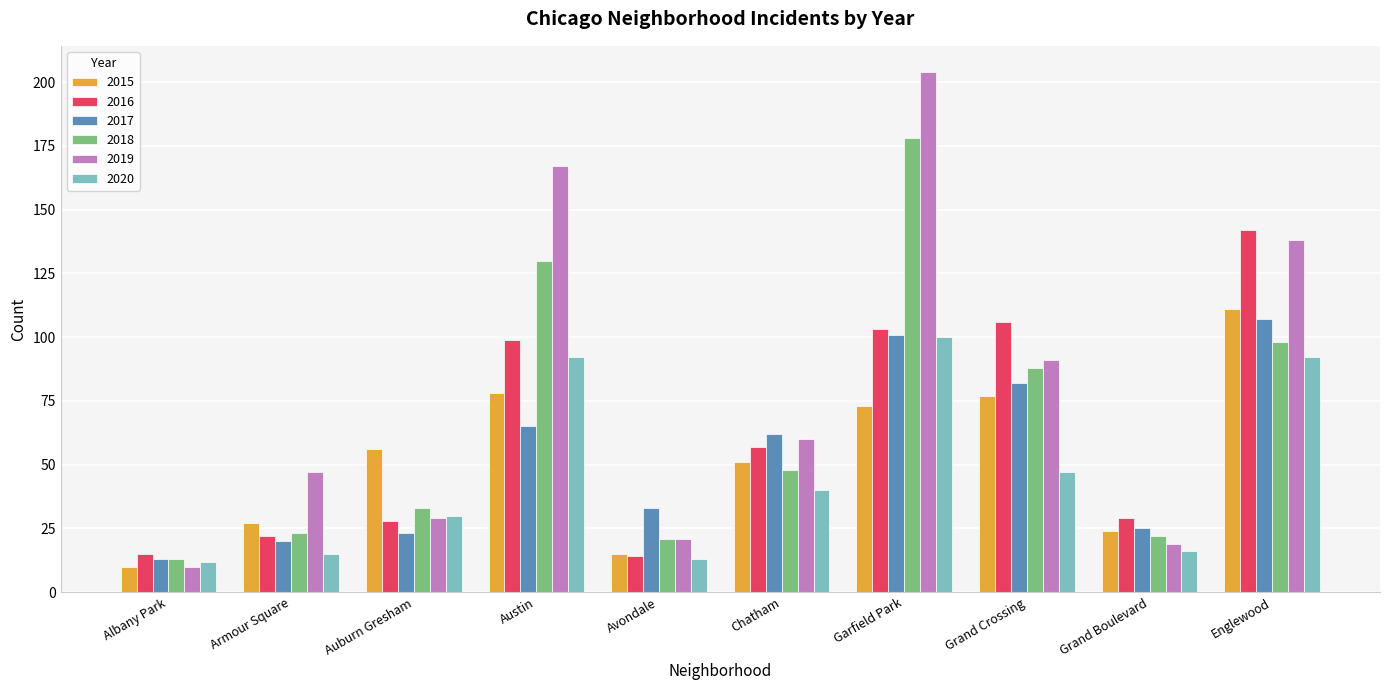

What is the minimum value for 2016?

14